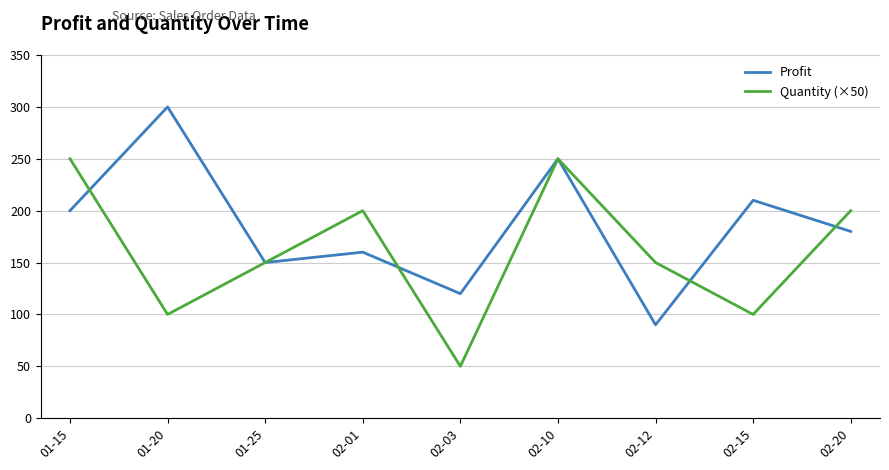

The value of Quantity (×50) at 01-15 is 250. True or false?

True